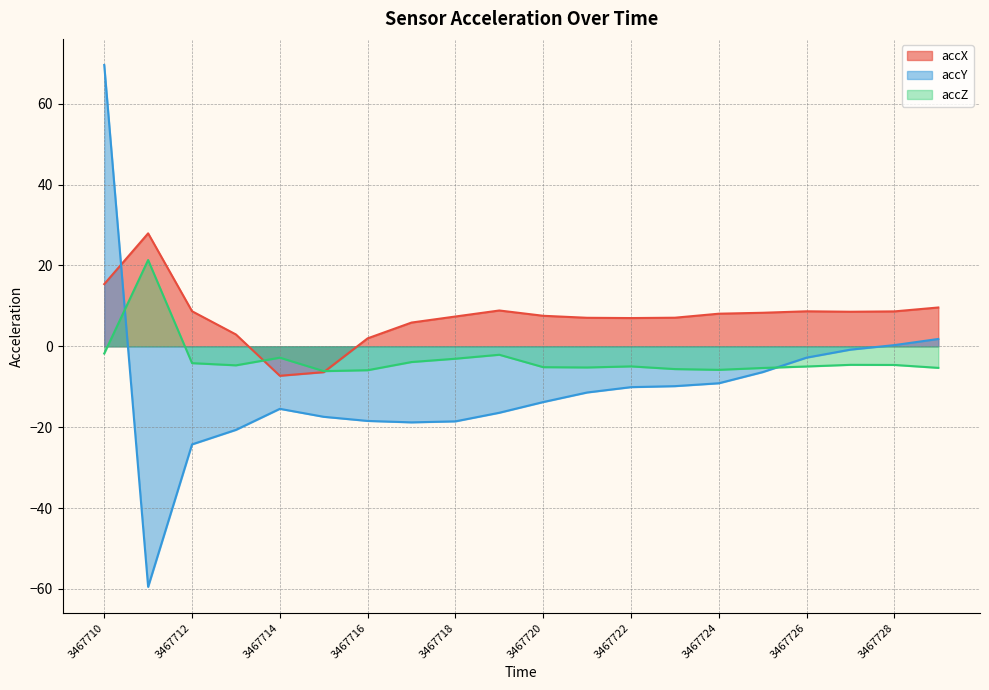

What is the approximate value of accX at 3467718?

7.4